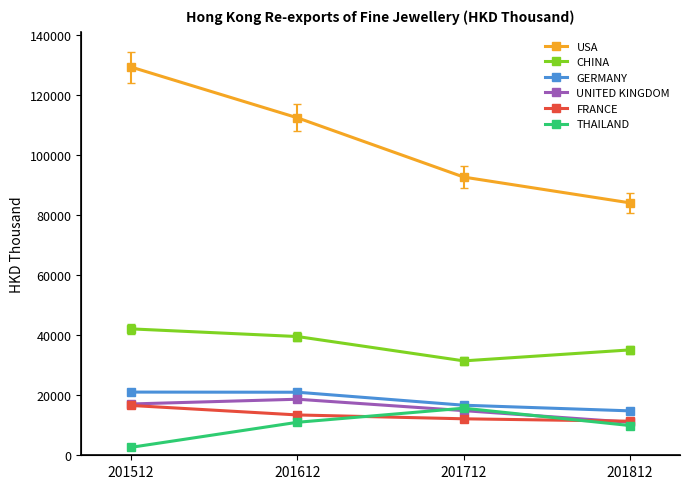

What is the highest value of the THAILAND series?

15679.6